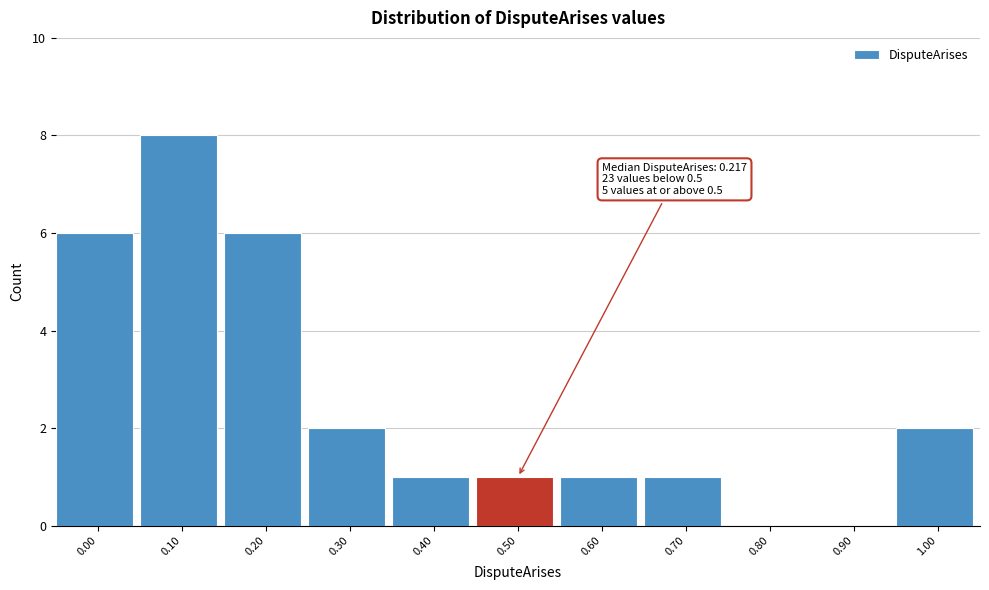

Reading left to right, list all the values displayed in this chart.

0.00=6	0.10=8	0.20=6	0.30=2	0.40=1	0.50=1	0.60=1	0.70=1	0.80=0	0.90=0	1.00=2